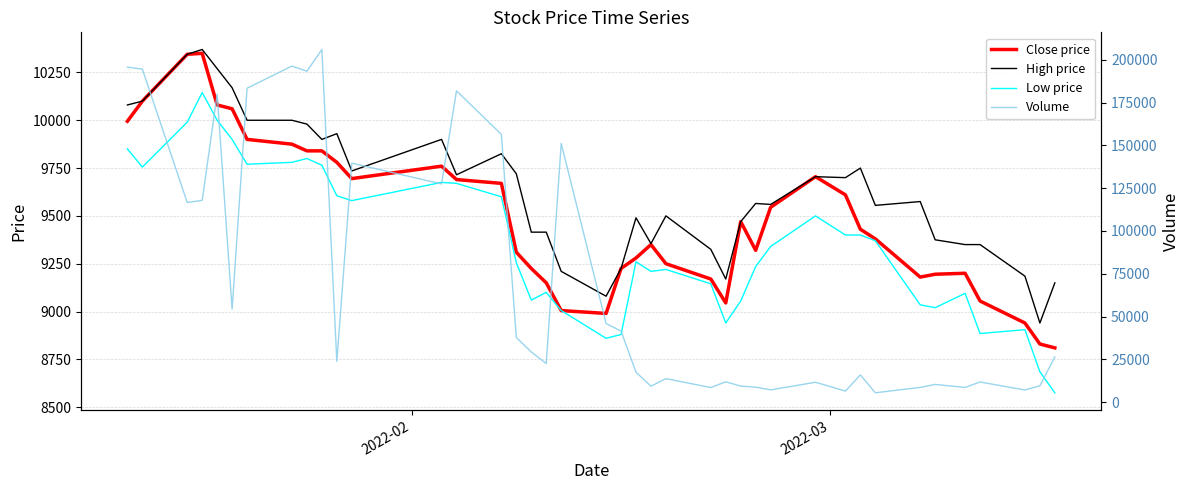

What are all the series names shown in the legend?

Close price, High price, Low price, Volume